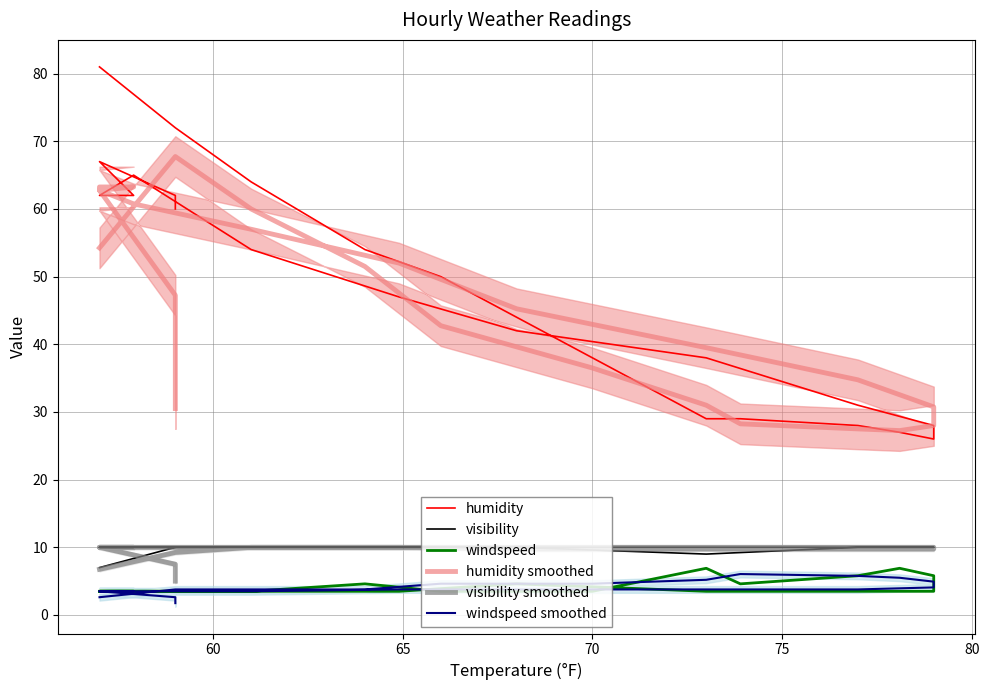

Does the chart have visible grid lines?

Yes